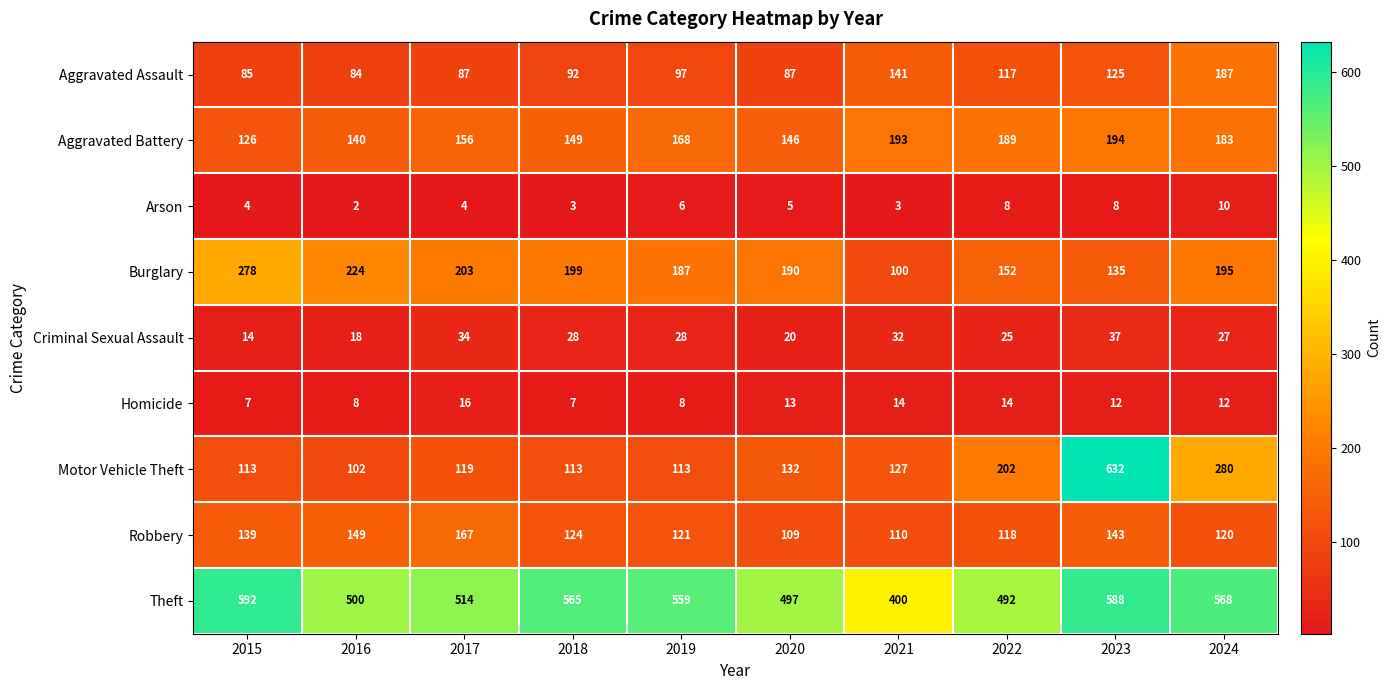

At how many categories does at least one series exceed 479?

9